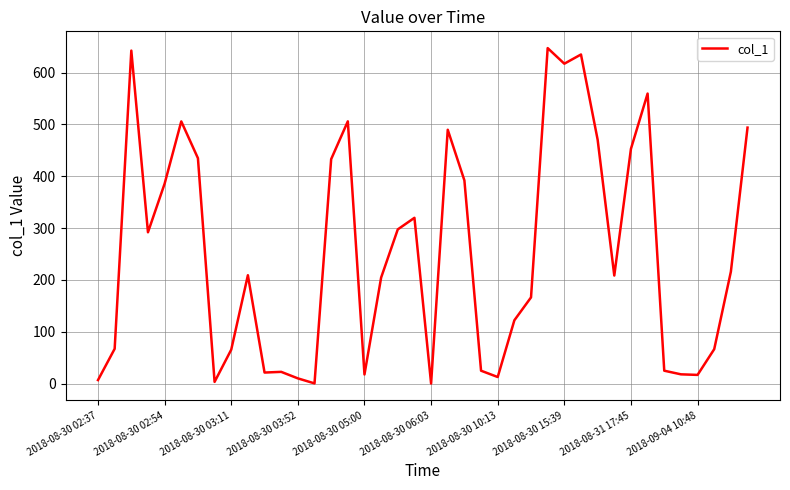

What is the maximum value shown in the chart?

647.2